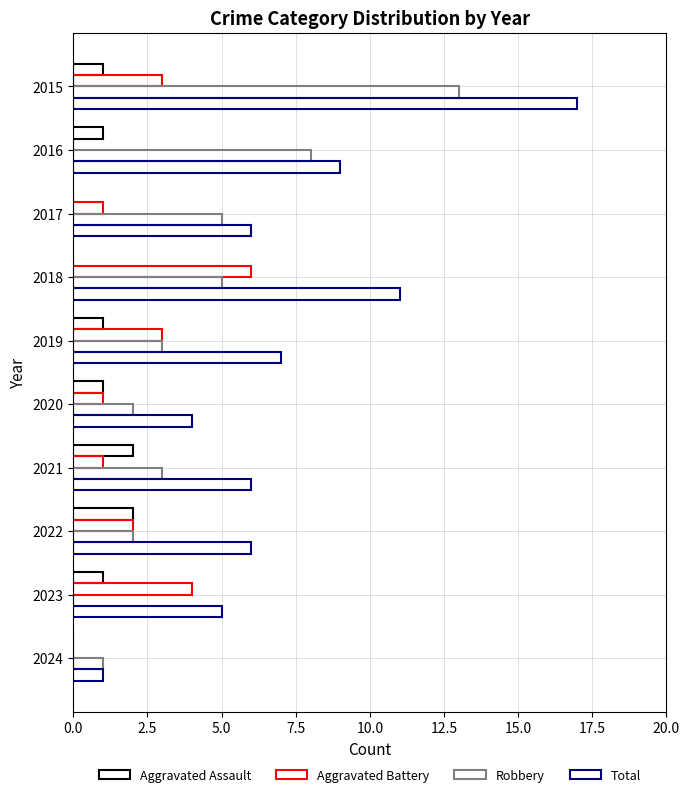

Count the number of data series in this chart.

4